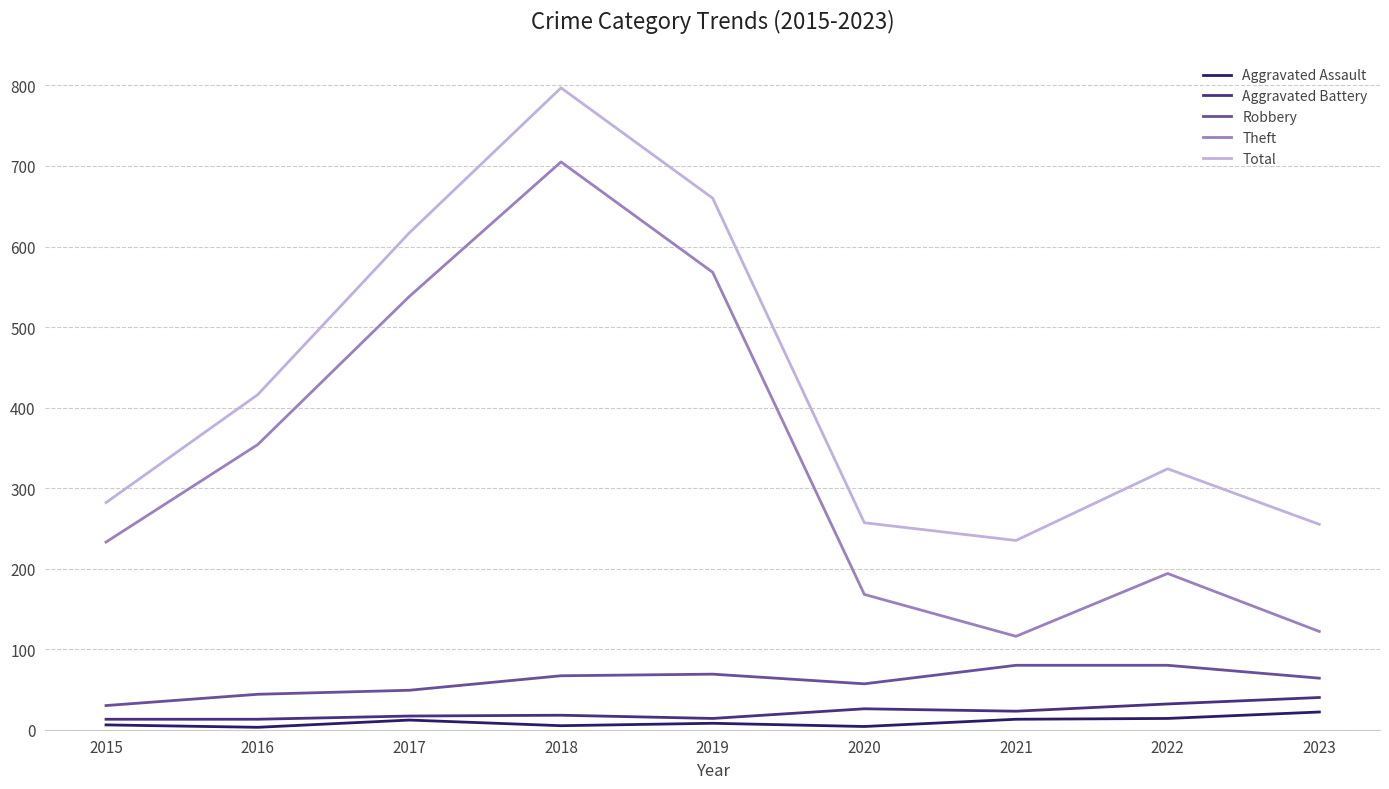

At which category does Total reach its first local valley?

2021